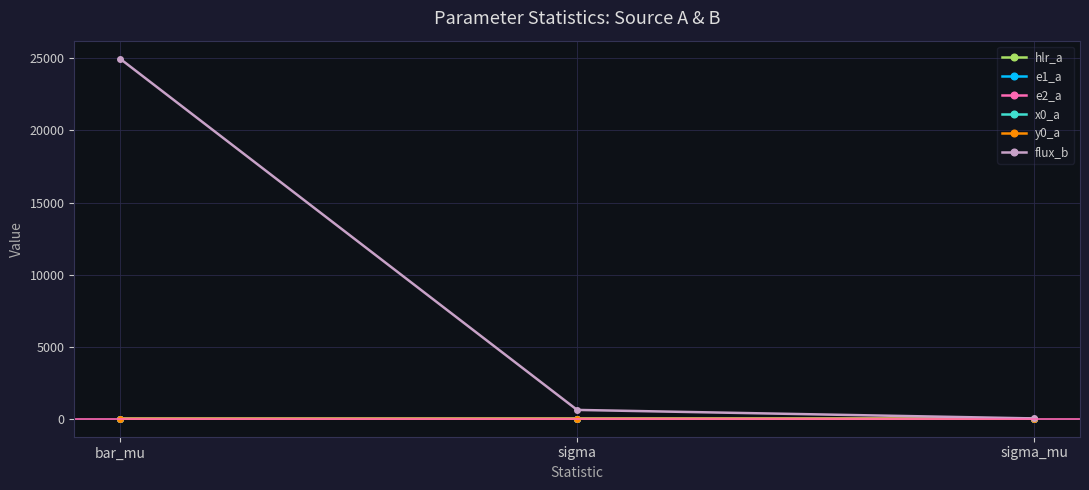

How many lines are shown in the chart?

6